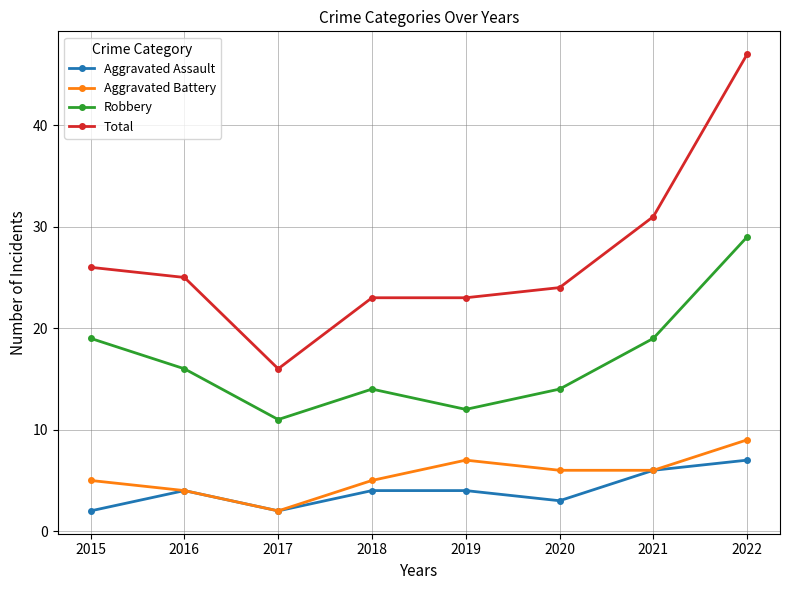

True or false: Robbery and Total cross at least once.

False